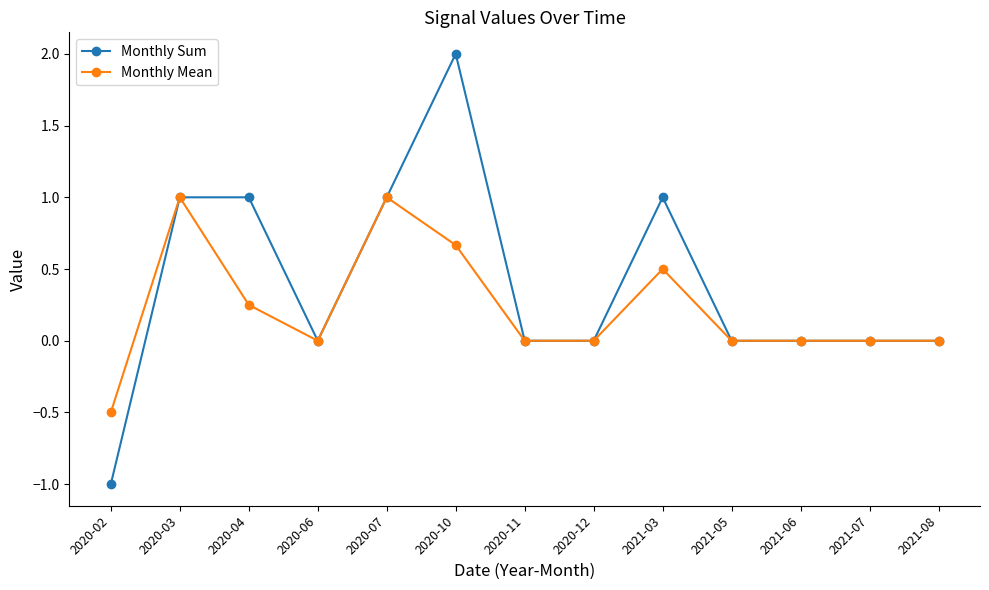

What is the difference between the Monthly Mean values at 2020-07 and 2021-08?

1.0